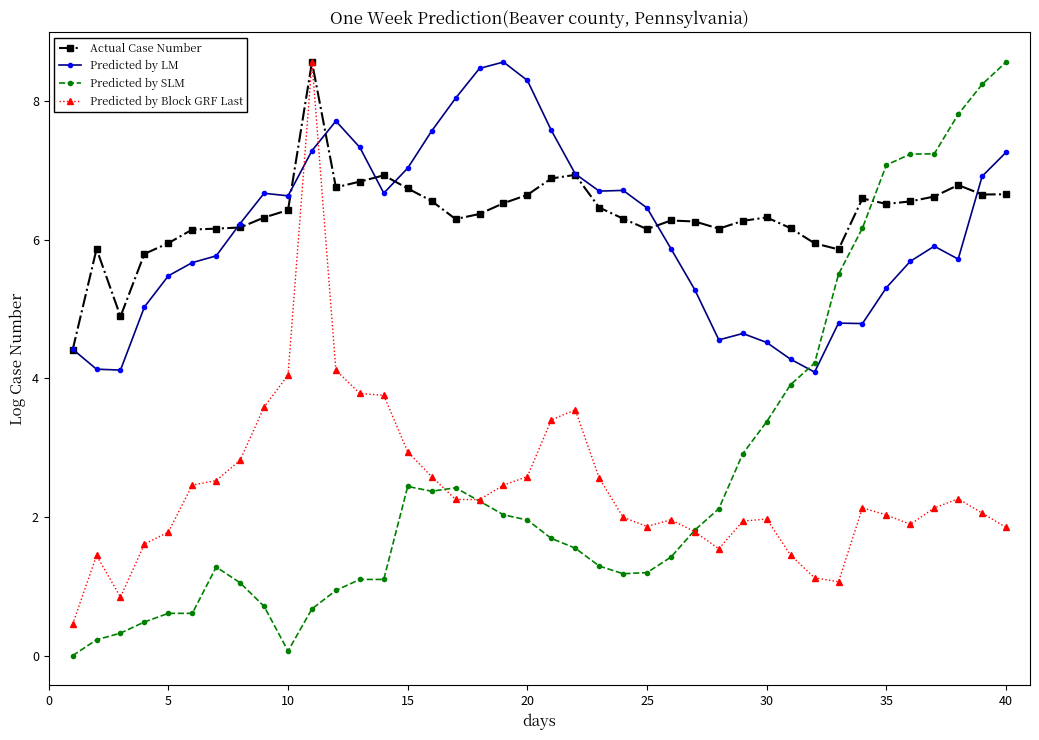

What is the value of the Predicted by SLM point at the 40th from the left?

8.6